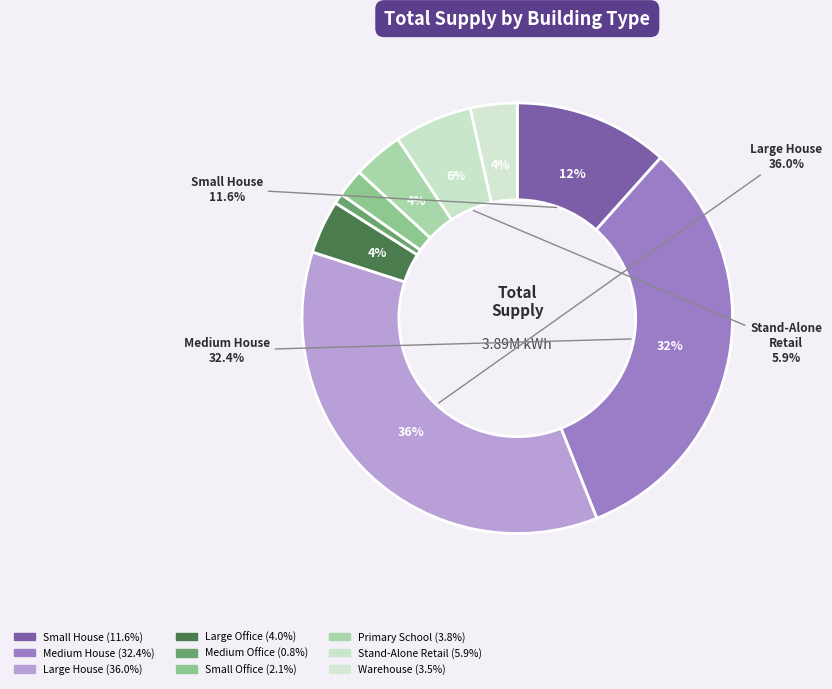

Count the number of slices in the pie.

9